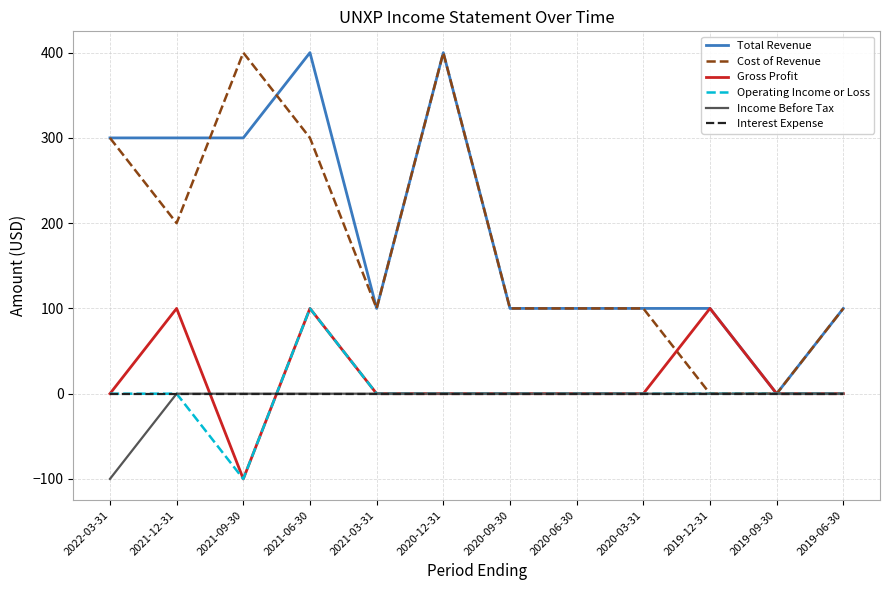

What is the maximum value for Gross Profit?

100